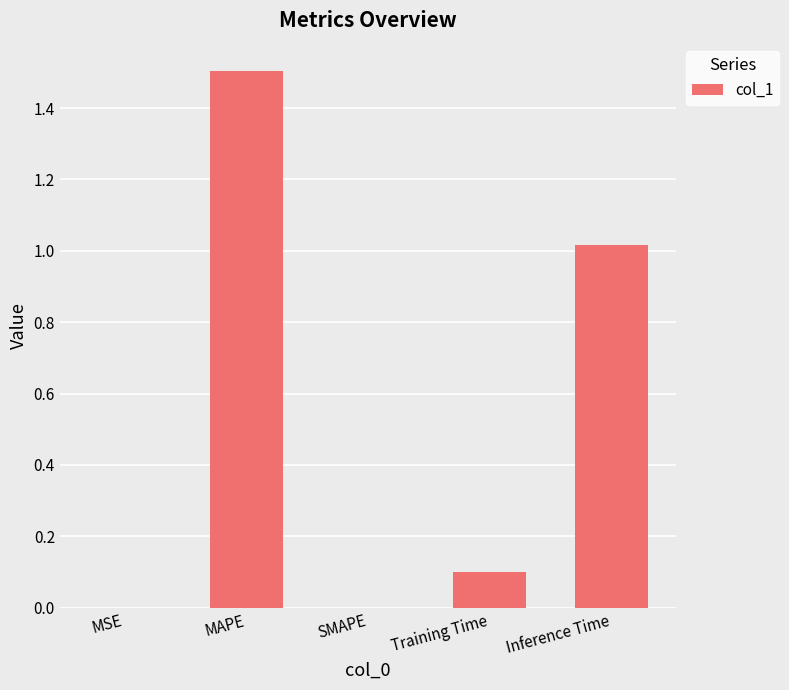

Which label corresponds to the largest value in the chart?

MAPE